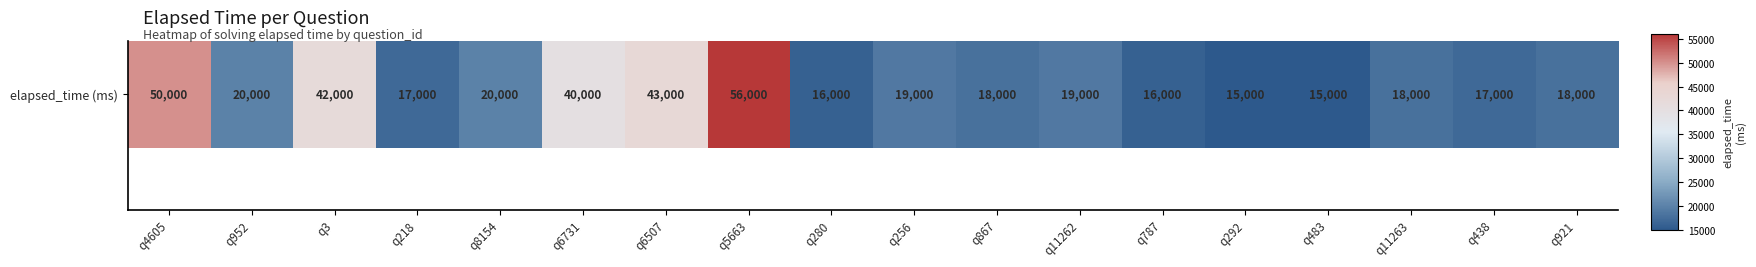

Is it true that the value at q921 is -1.4?

False